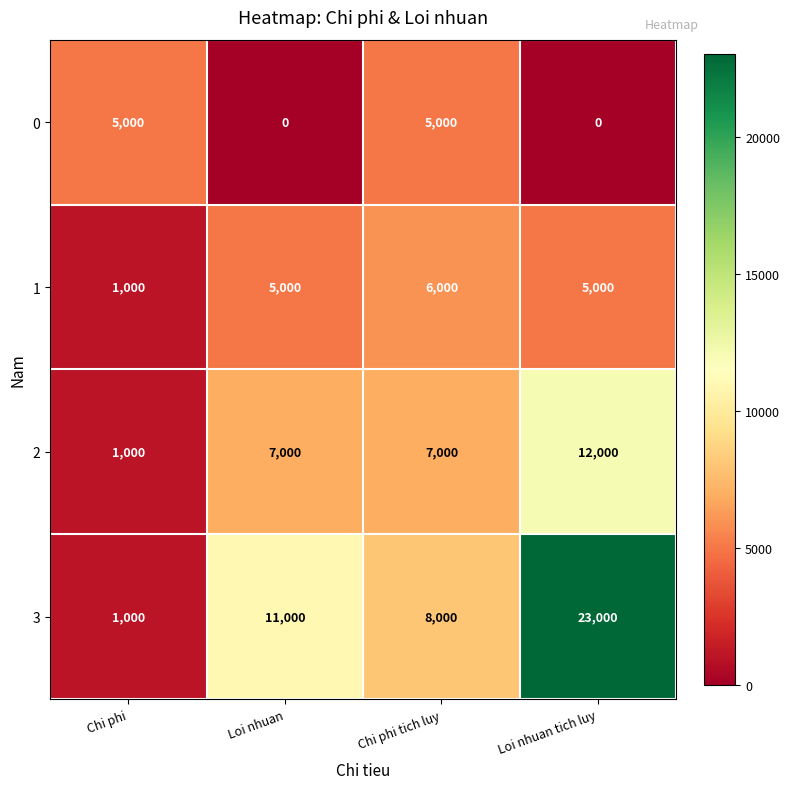

Reading left to right, extract all data points from this chart.

0: 5000	0	5000	0
1: 1000	5000	6000	5000
2: 1000	7000	7000	12000
3: 1000	11000	8000	23000